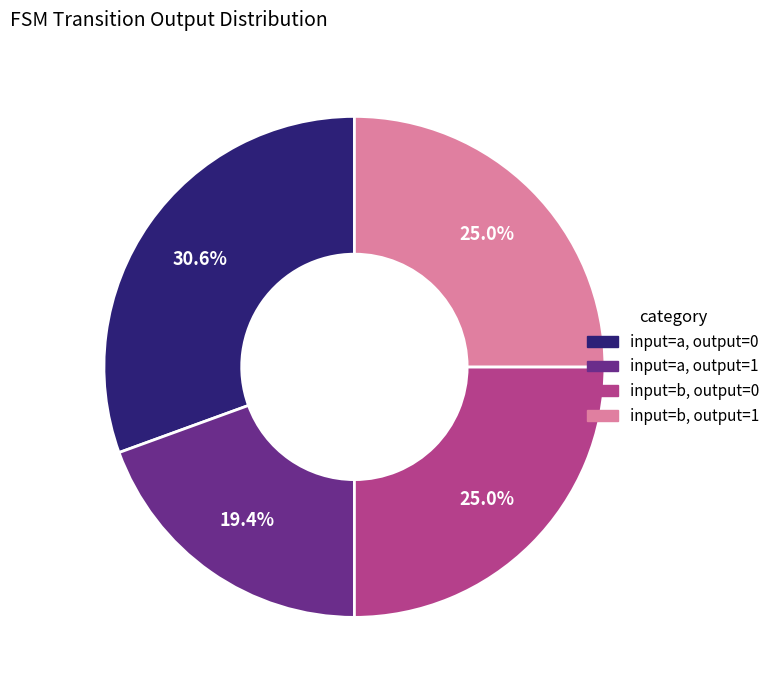

Count the number of slices in the pie.

4